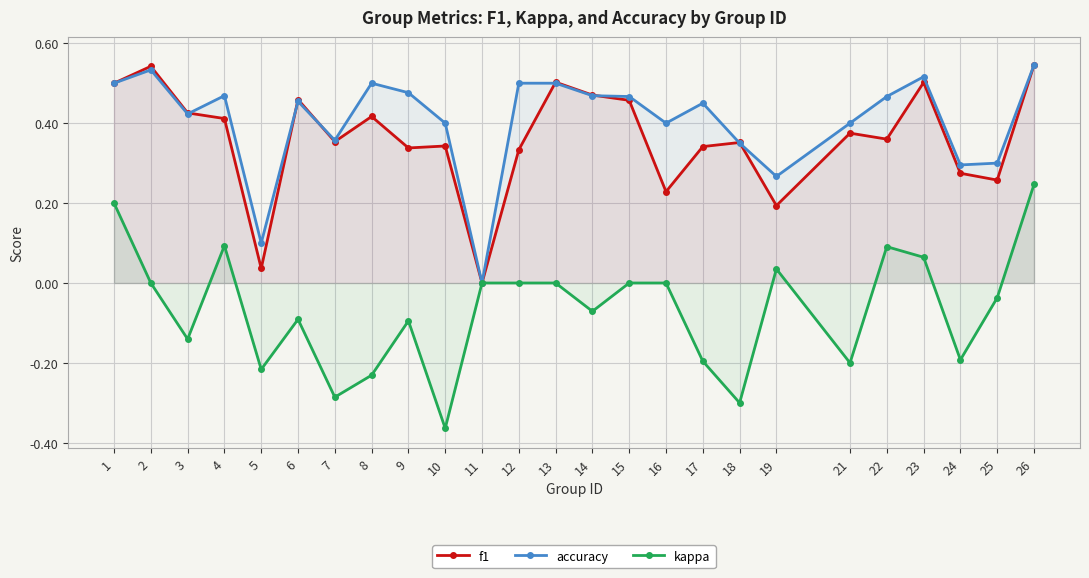

Which series changed the most between 2 and 17?

f1